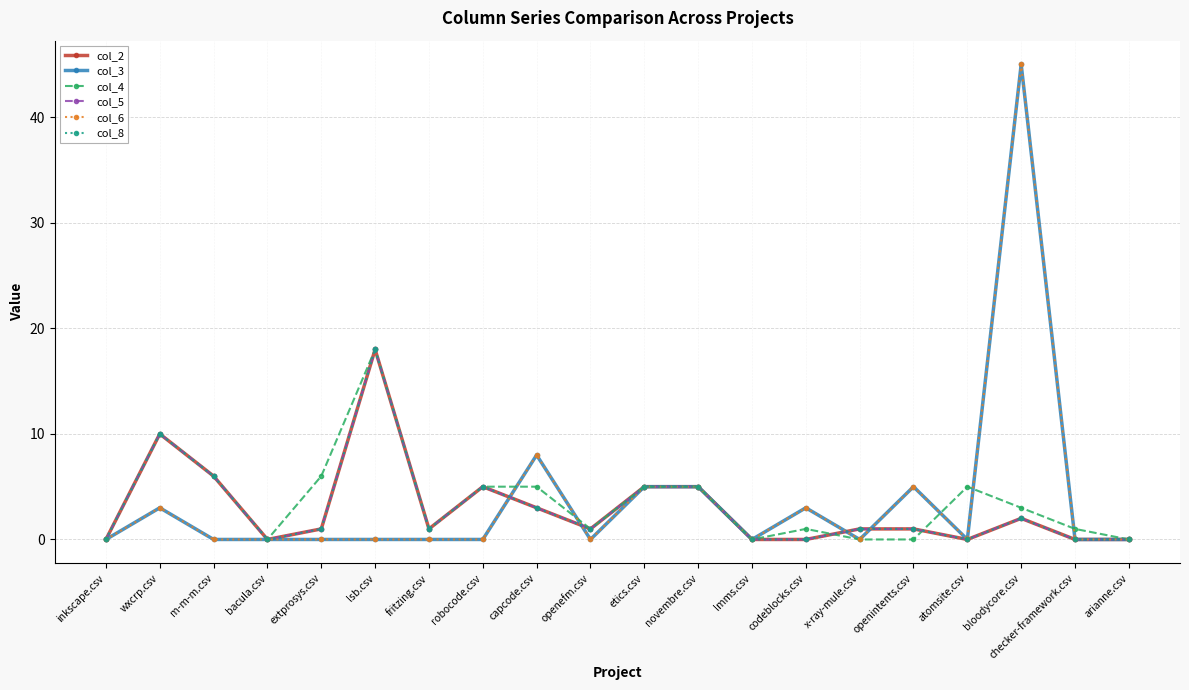

At which label is col_2 closest to 9?

wxcrp.csv